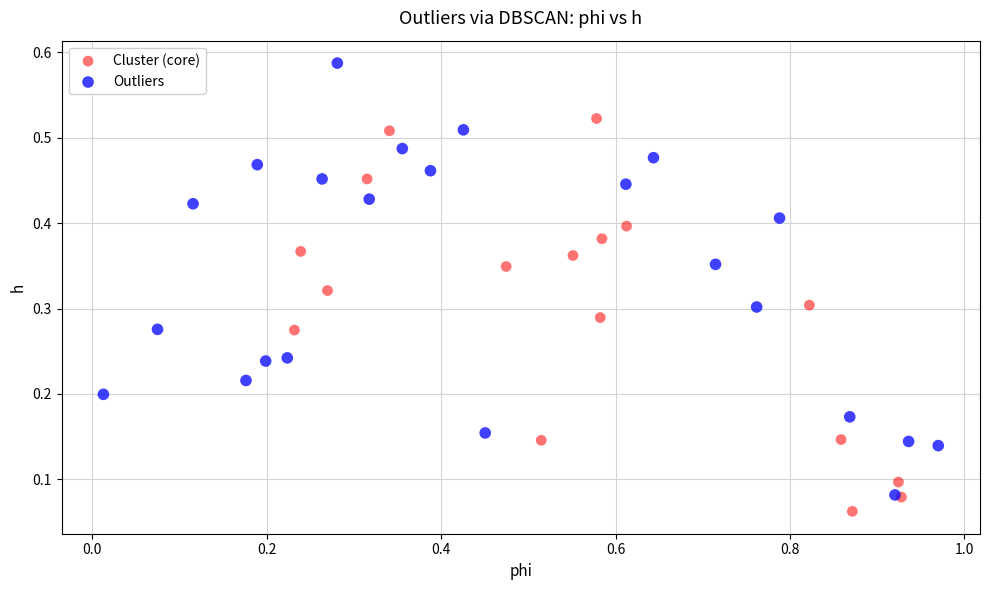

Which series contains the highest Y value?

Outliers